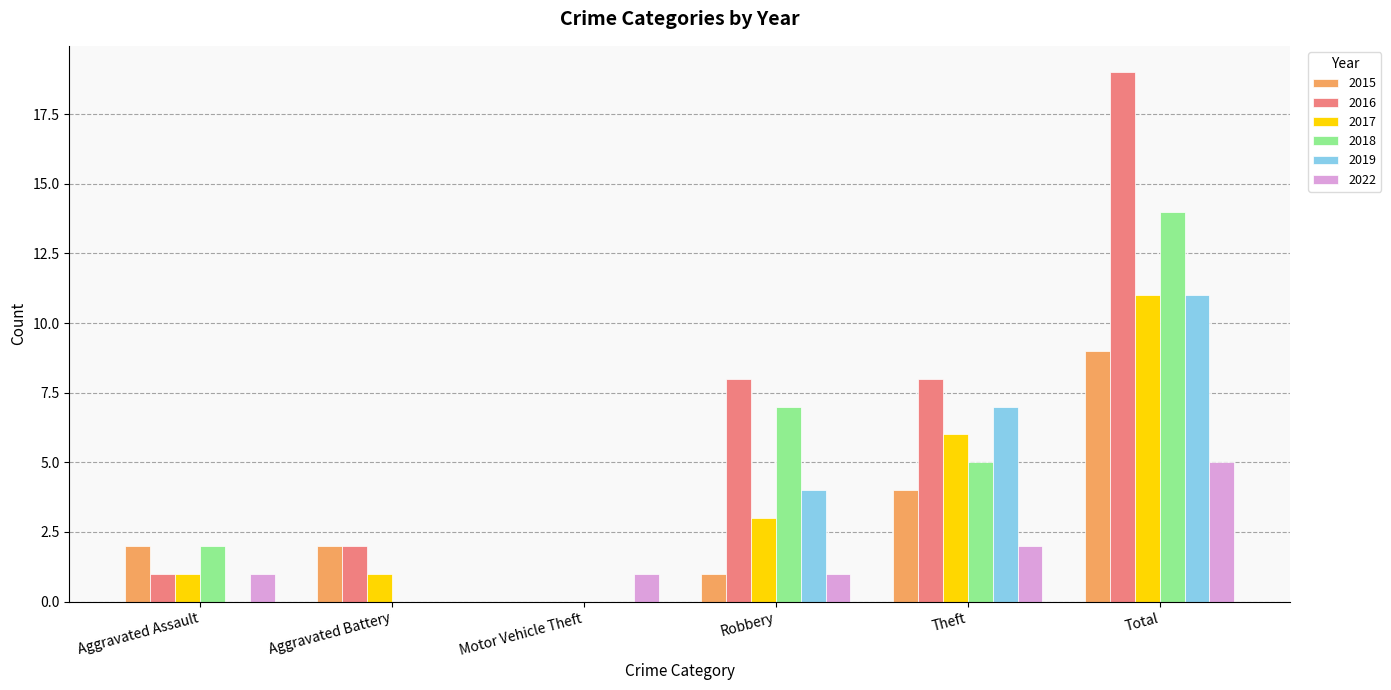

What is the sum of all 2019 values?

22